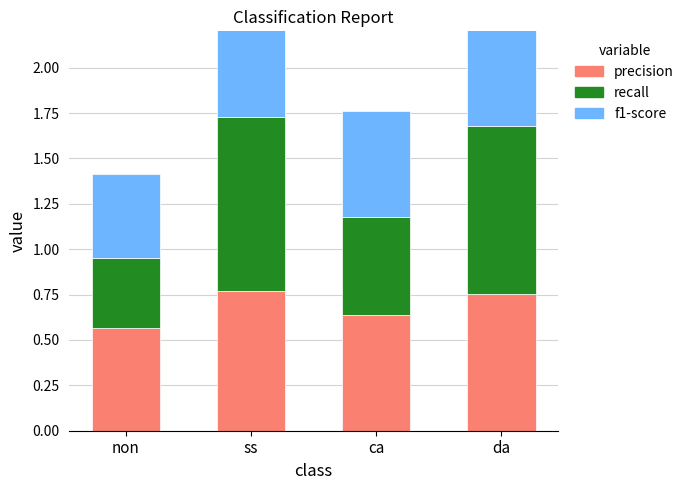

True or false: recall has a value of 0.9 at da.

True